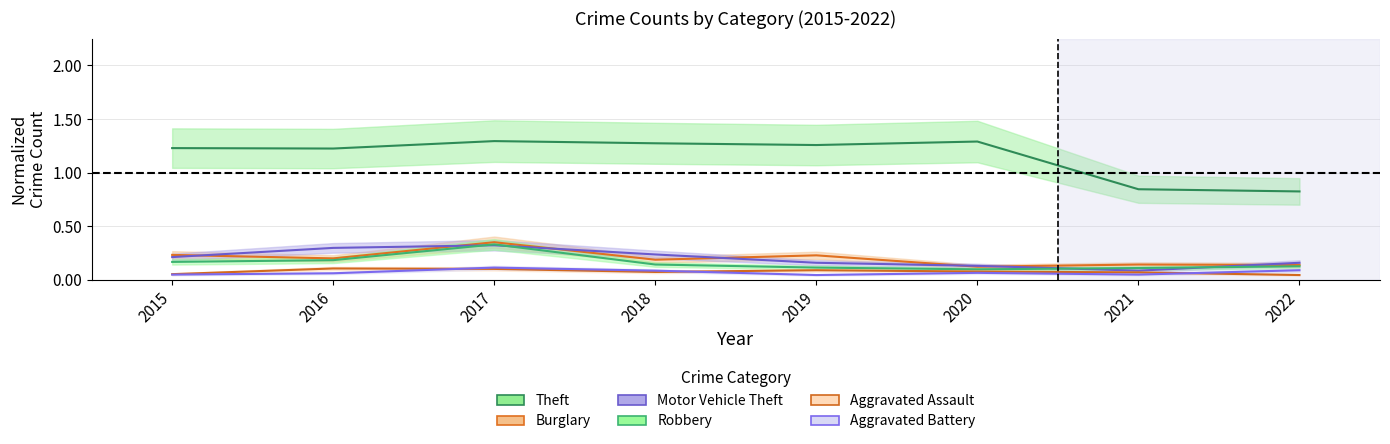

What is the difference between the highest and lowest values at 2017?

1.2